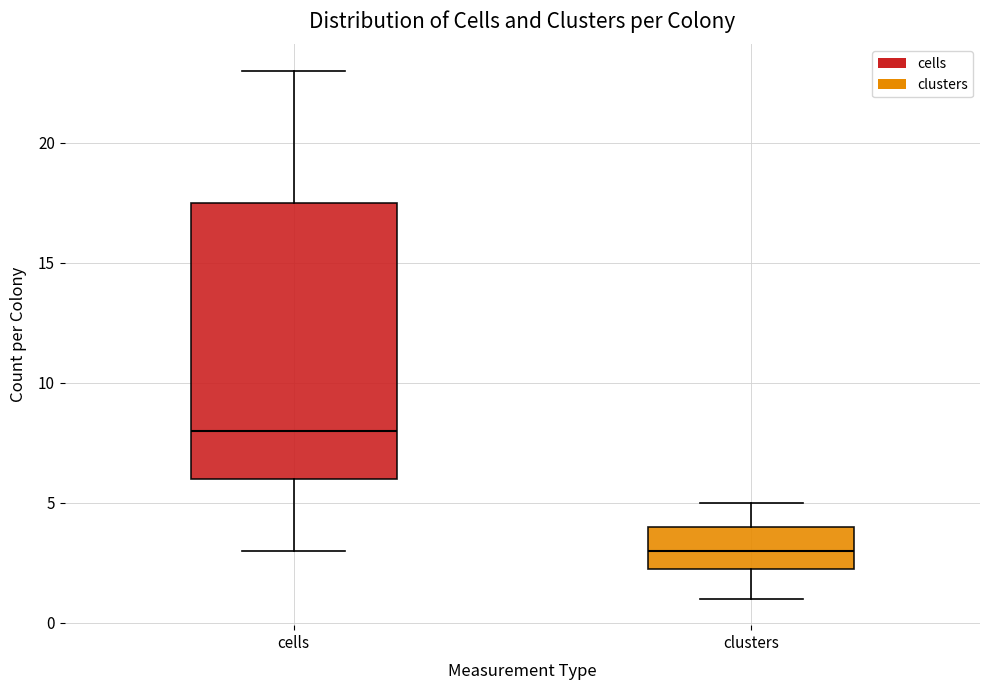

Reading left to right, transcribe this box plot: for each box, give where its median line is, the range the box spans, and where its two whiskers end, as read against the y-axis. The values are not printed on the chart, so give them approximately, as read against the axis.

cells: median 8.0, box 6.0 to 17.5, whiskers 3.0 to 23.0
clusters: median 3.0, box 2.5 to 4.0, whiskers 1.0 to 5.0